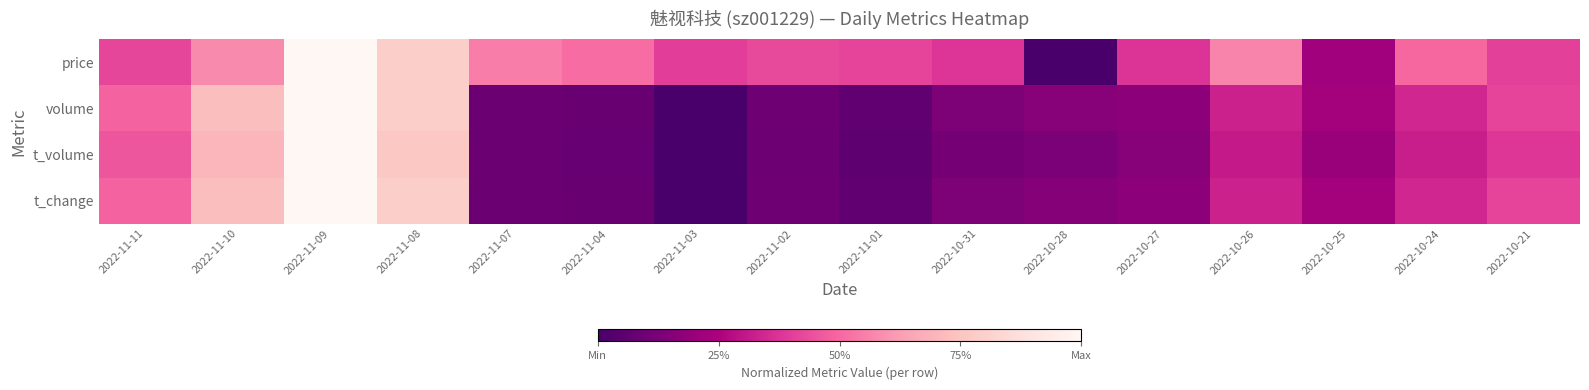

At which category is the sum across all series the highest?

2022-11-09